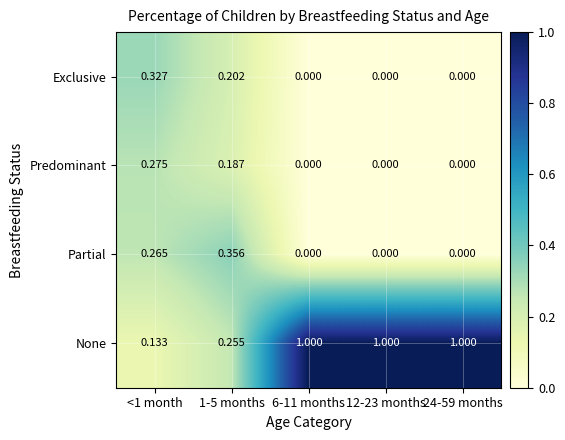

Which series changed the most between <1 month and 6-11 months?

None